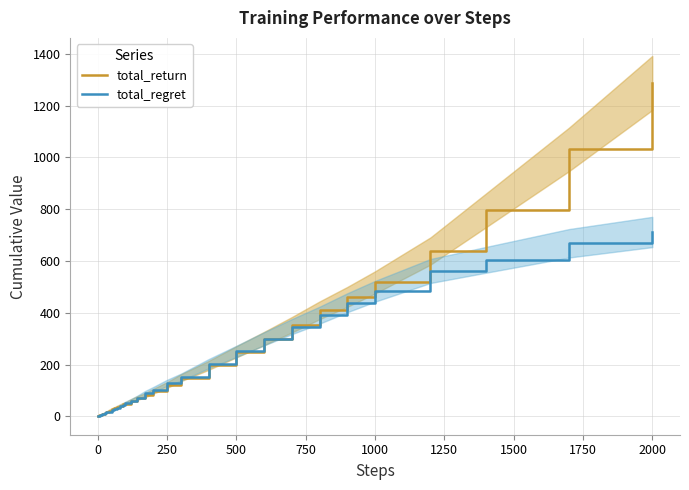

What is the highest value of the total_regret series?

712.1